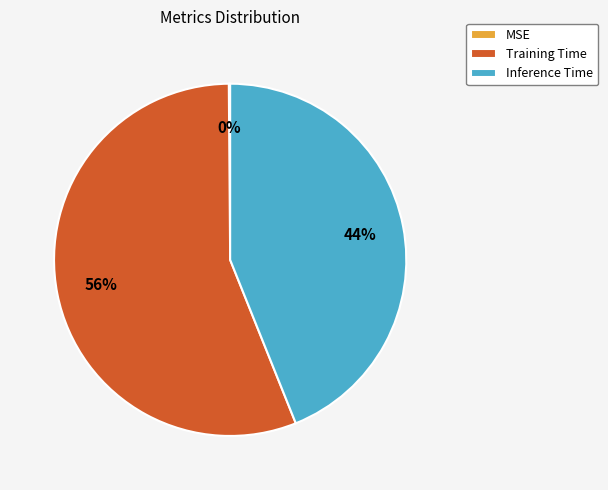

What is the largest slice in the pie chart?

Training Time